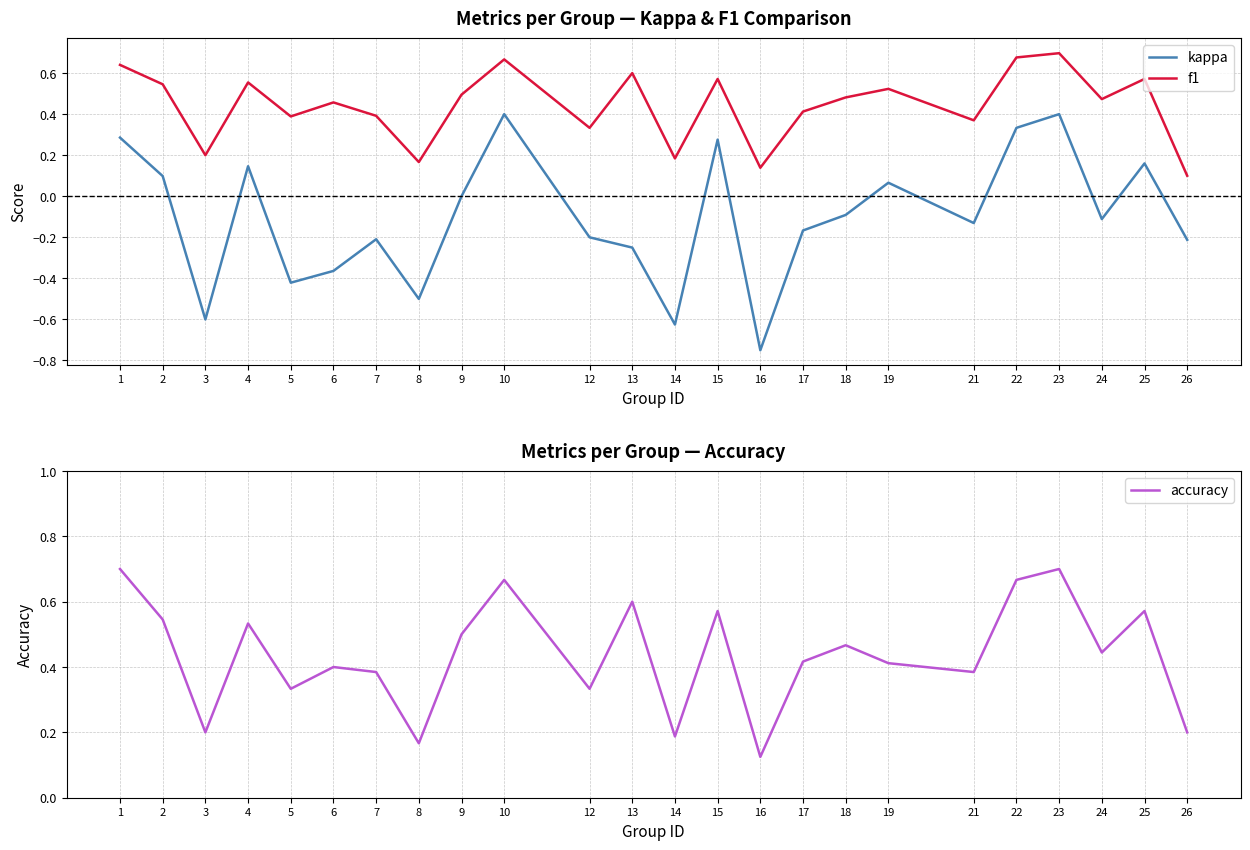

How many interior local peaks does the accuracy series have?

8